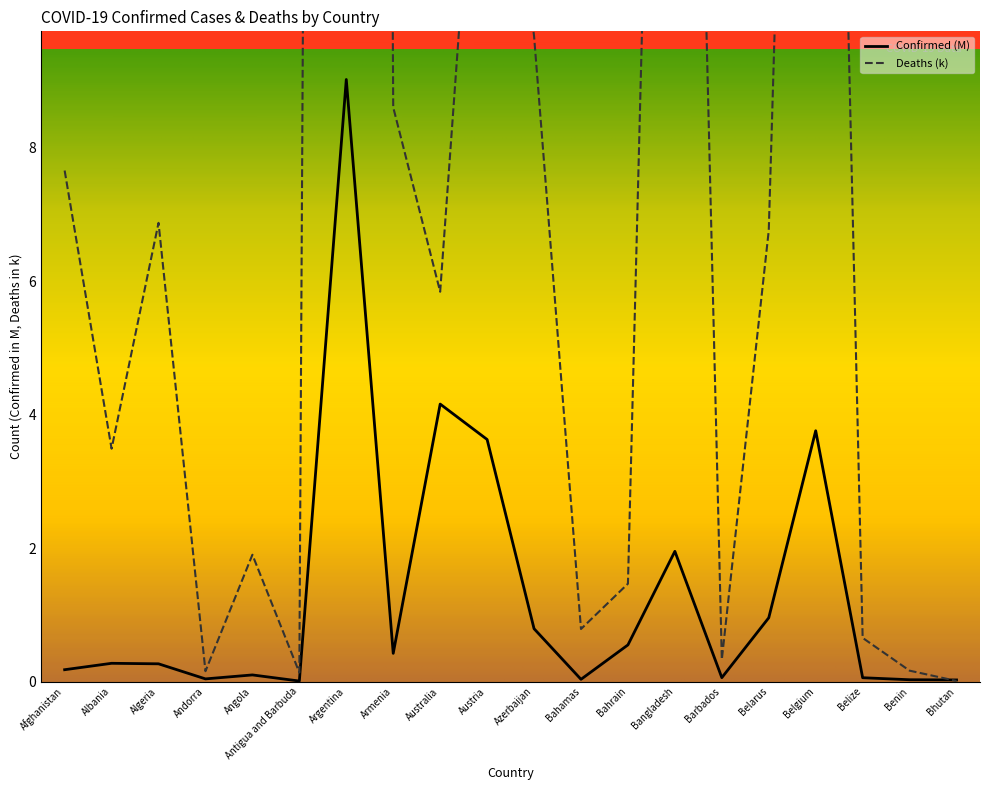

List the series in order of their overall mean, highest first.

Deaths, Confirmed